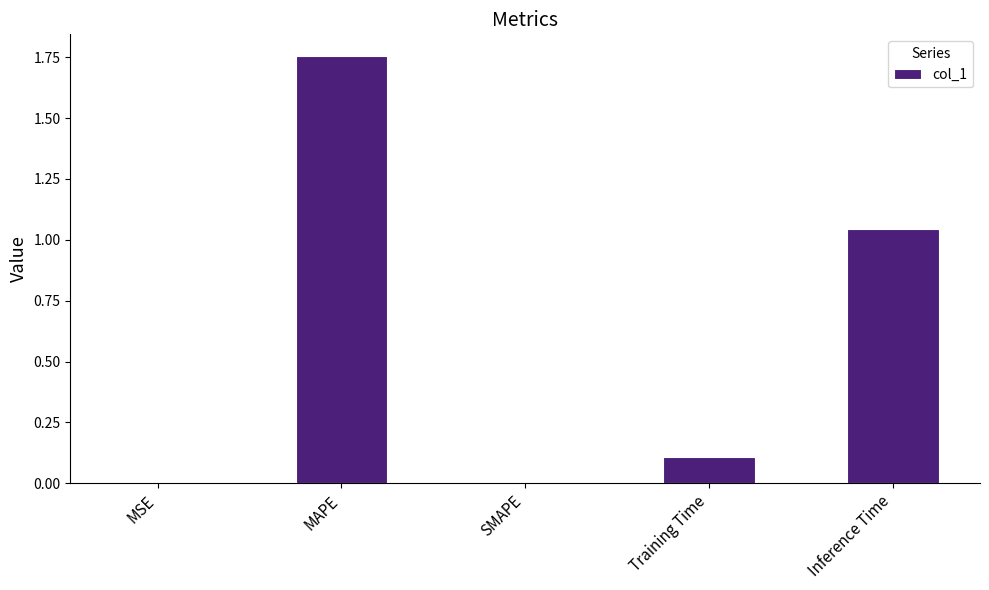

What is the sum of the values at MAPE and Training Time?

1.9